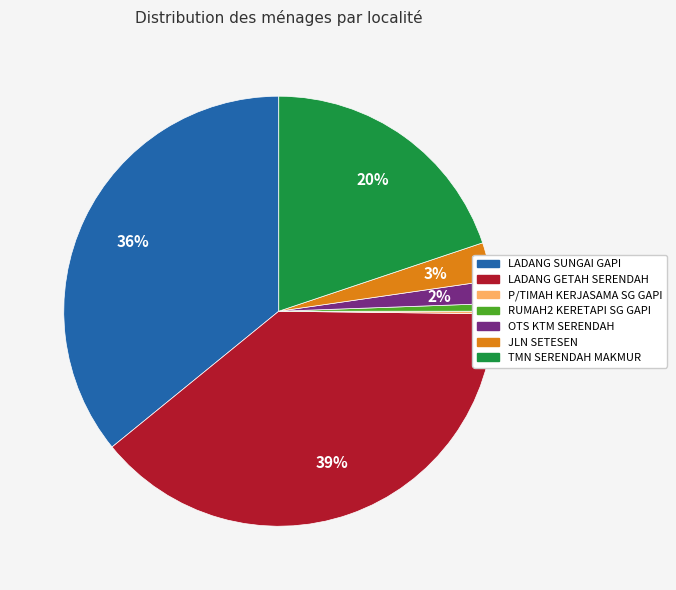

To the nearest percent, what portion does LADANG GETAH SERENDAH represent?

39%